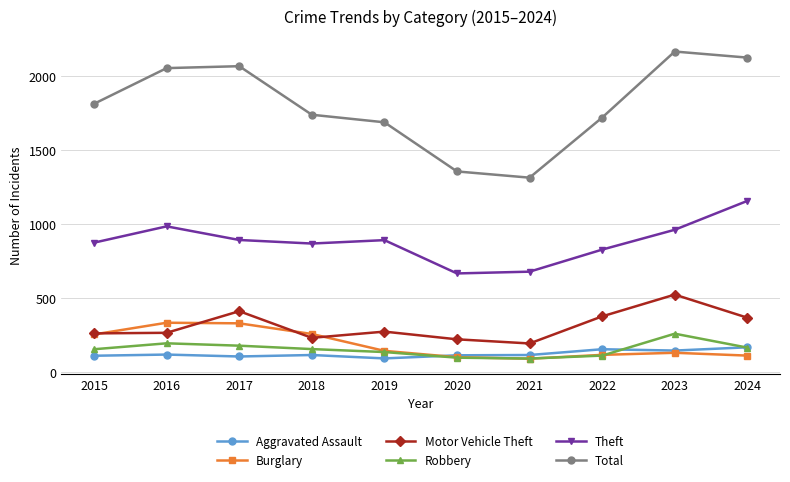

At which category does Theft reach its first local peak?

2016